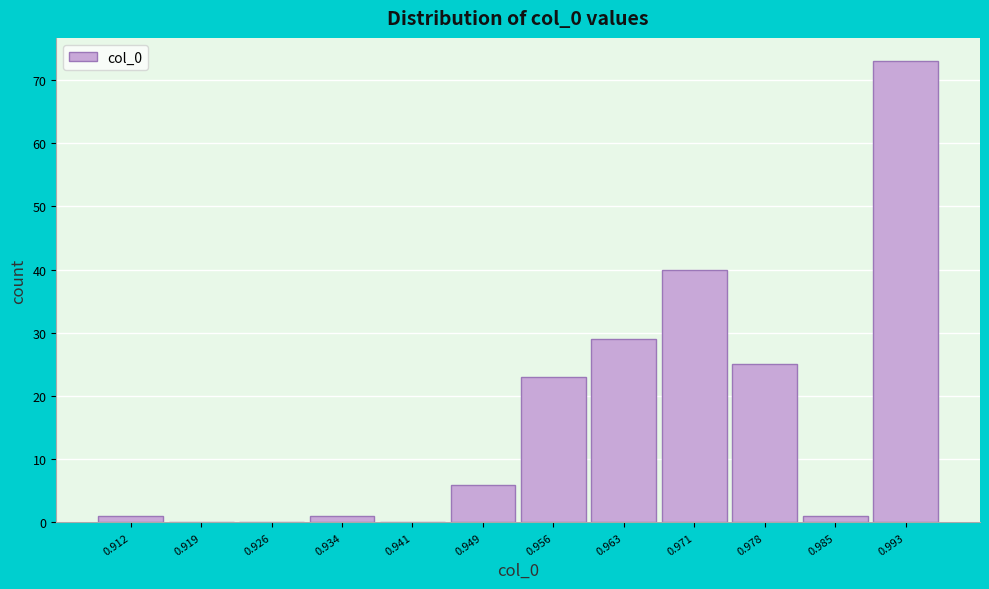

Reading left to right, what are all the values shown in this chart?

0.912=1	0.919=0	0.926=0	0.934=1	0.941=0	0.949=6	0.956=23	0.963=29	0.971=40	0.978=25	0.985=1	0.993=73